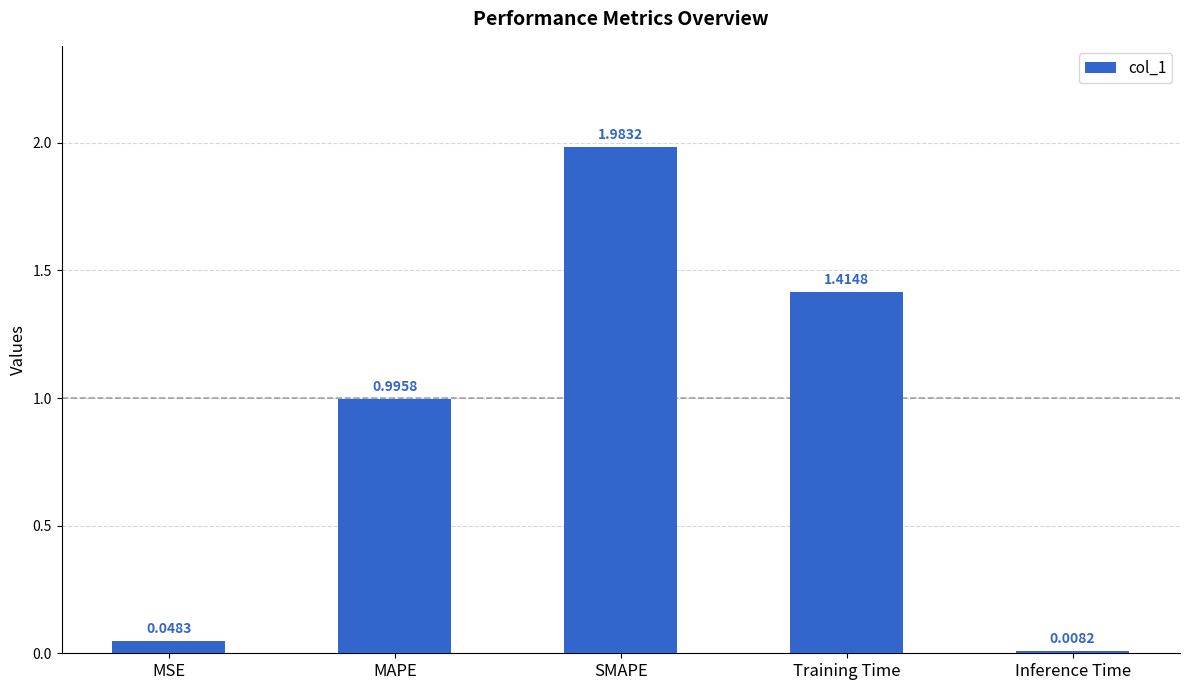

What position from the left is SMAPE?

3